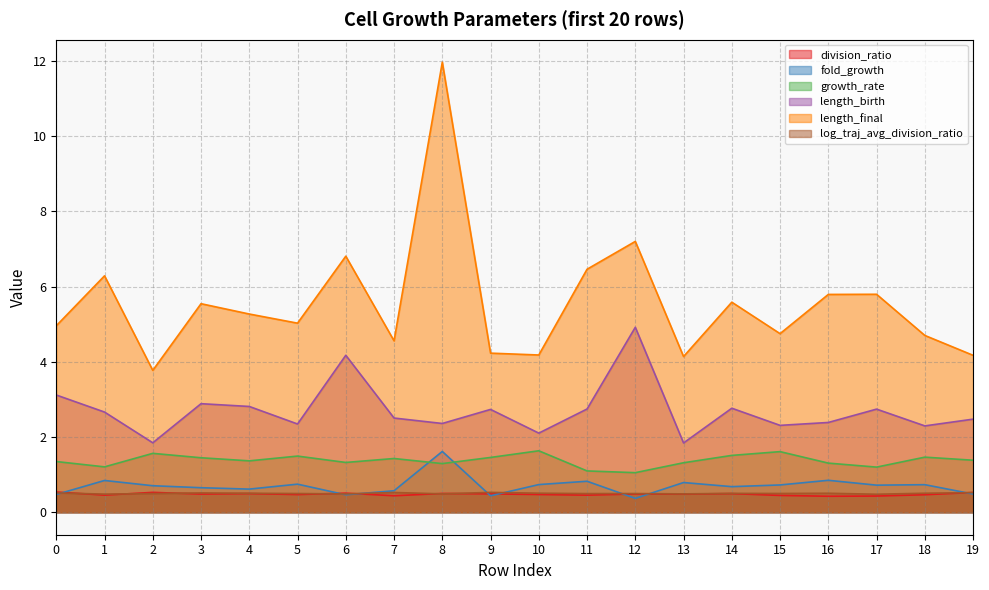

Does the chart have visible grid lines?

Yes